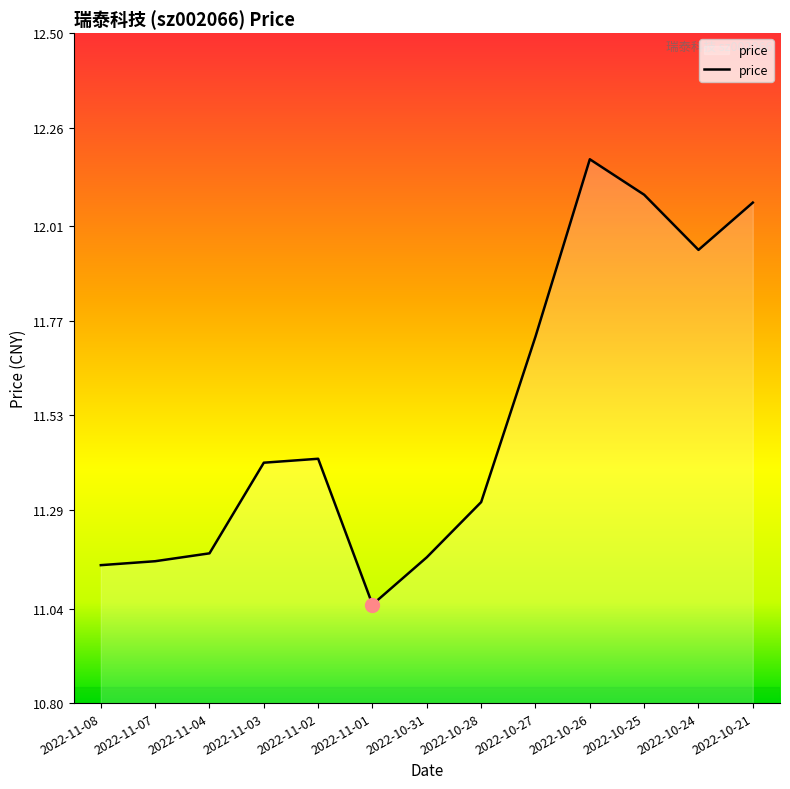

What position from the right is 2022-10-21?

1